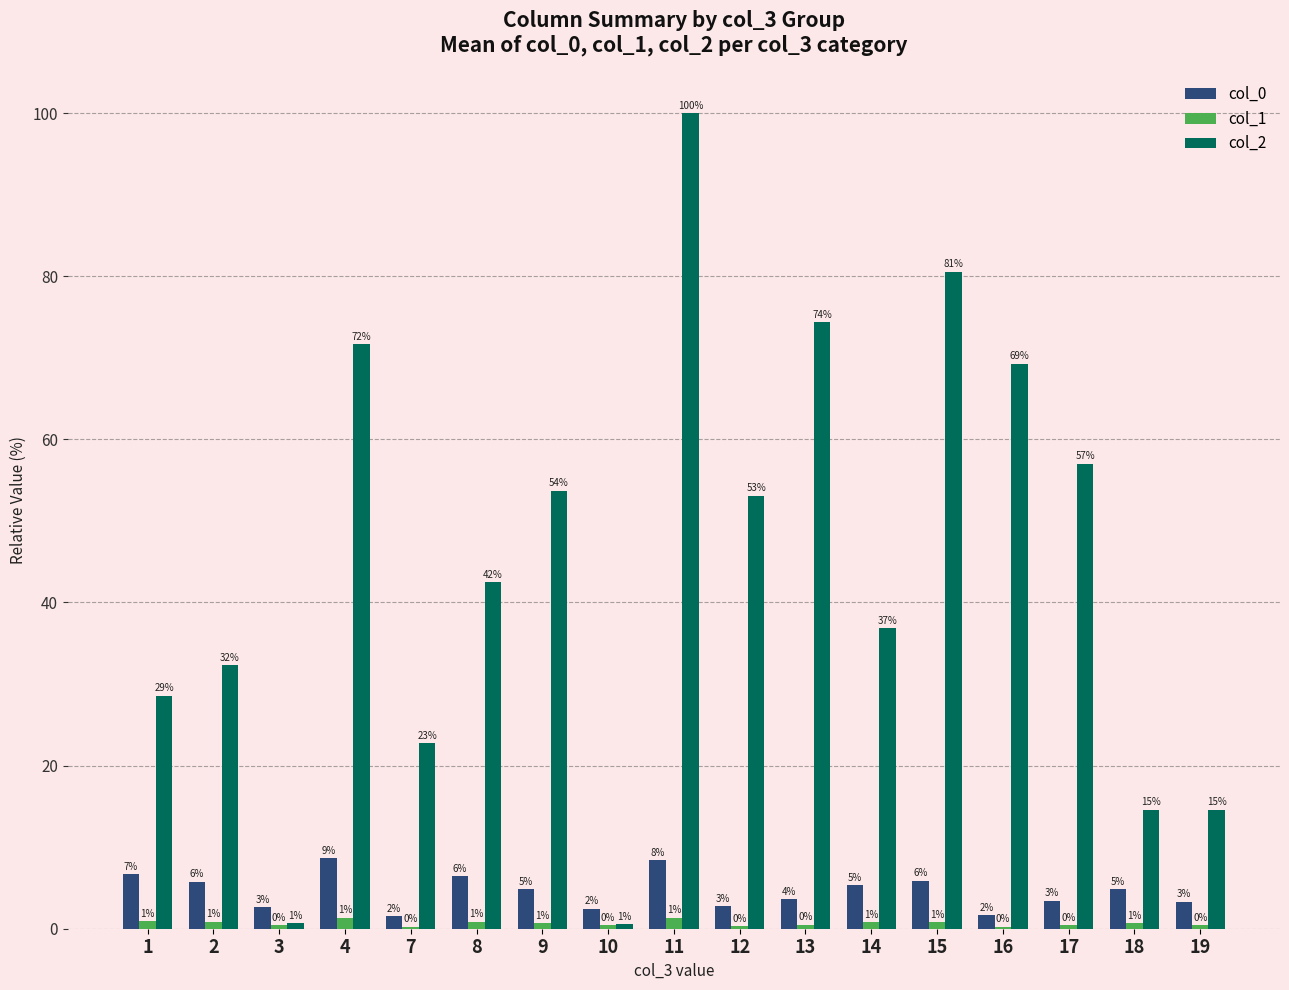

How many groups of bars are there?

17